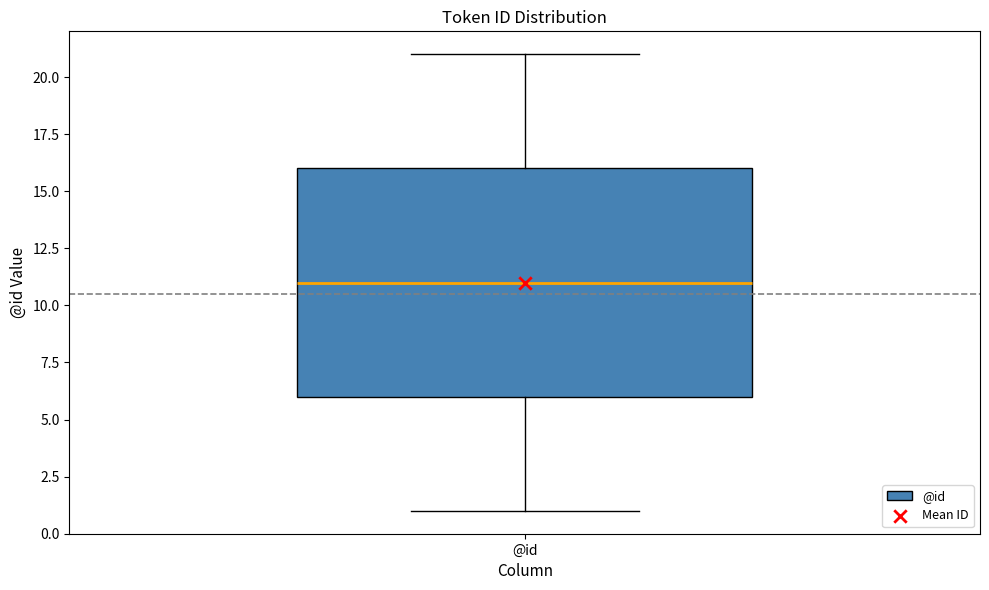

Read this box plot against the y-axis: the position of the median line, the range covered by the box, and the ends of both whiskers. The values are not printed on the chart, so give them approximately, as read against the axis.

median 11, box 6 to 16, whiskers 1 to 21